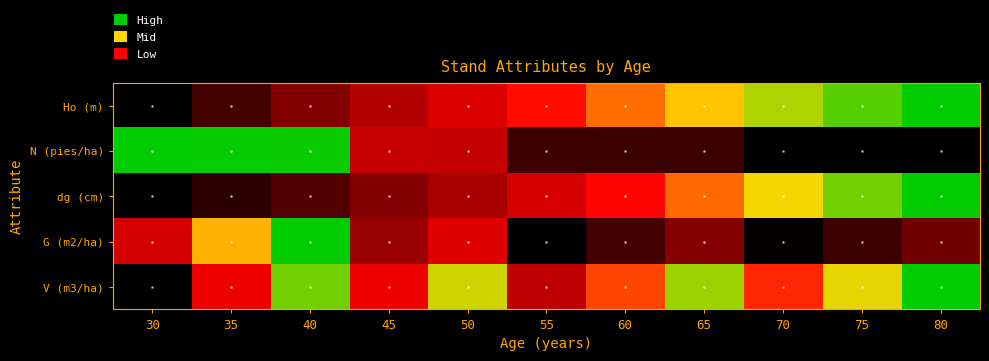

At which category is the sum across all series the highest?

40